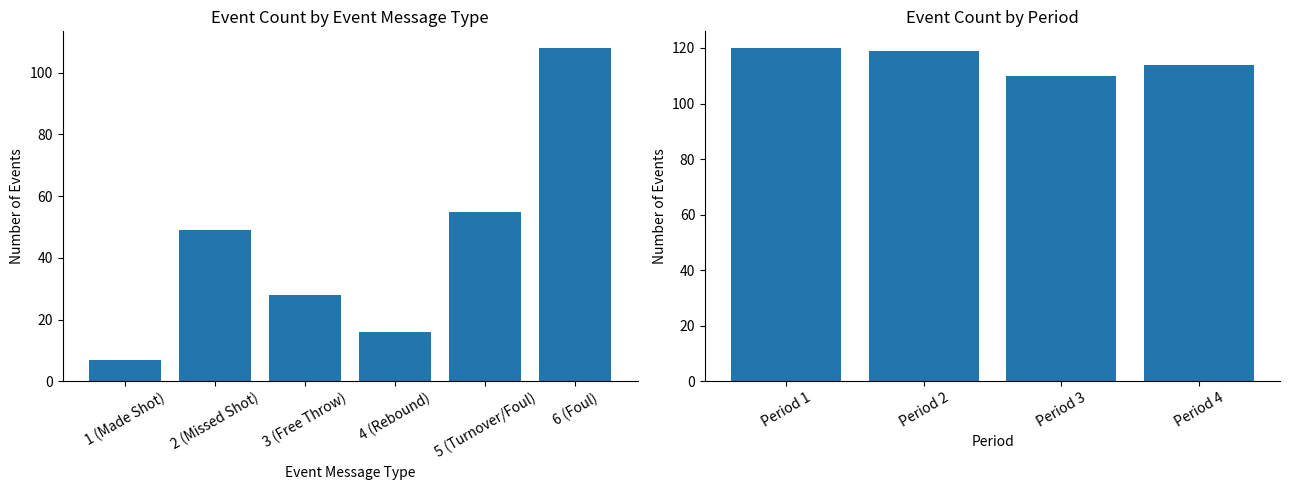

Does the chart contain stacked bars?

No